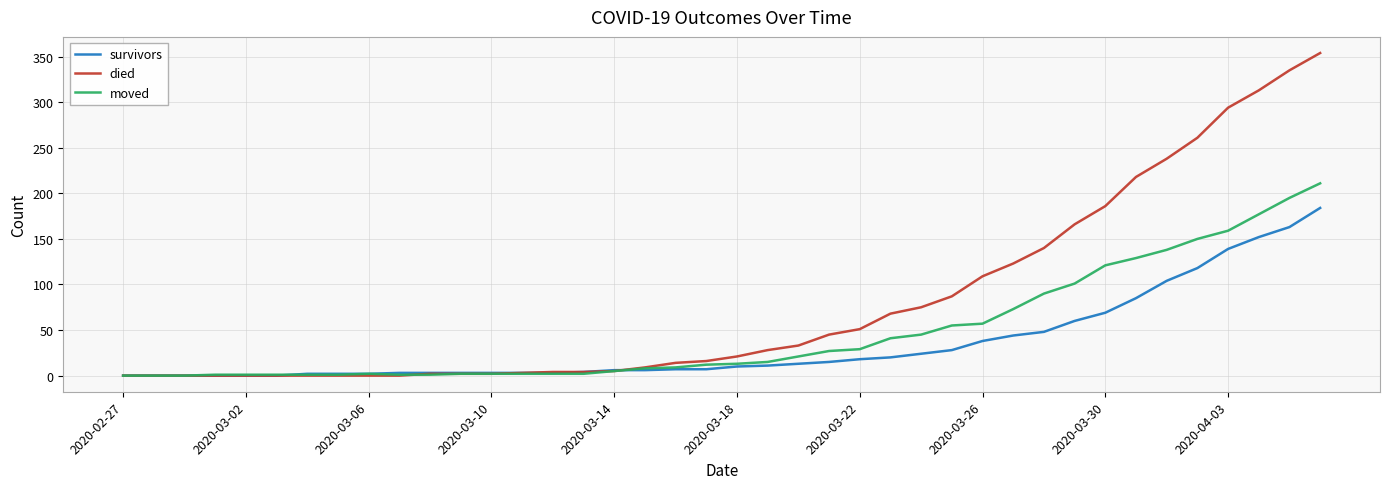

How many lines are shown in the chart?

3